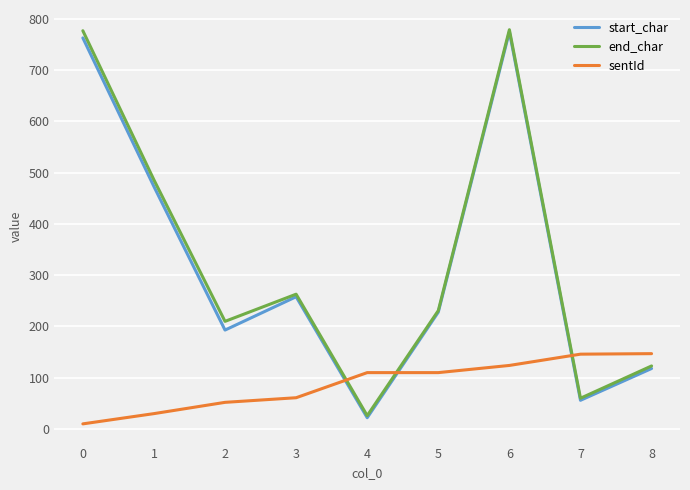

At which category is the sum across all series the highest?

6